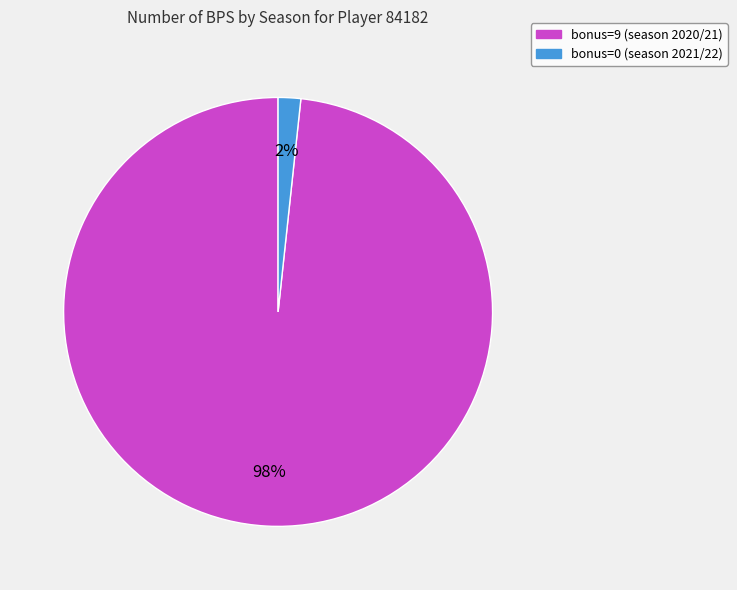

To the nearest percent, what is the combined percentage of bonus=9 (season 2020/21) and bonus=0 (season 2021/22)?

100%